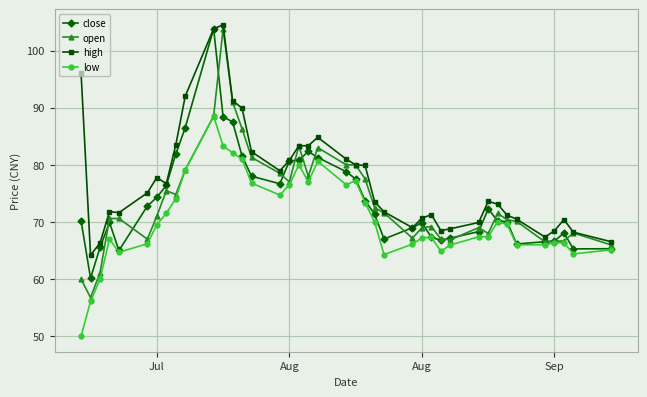

What is the value of the low point at the 9th from the left?

74.1